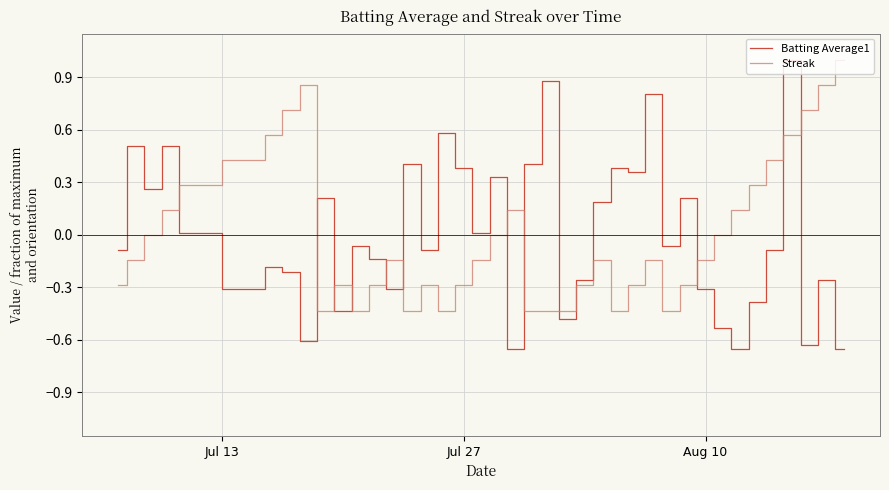

After their last crossing, which series has the higher values: Batting Average1 or Streak?

Streak